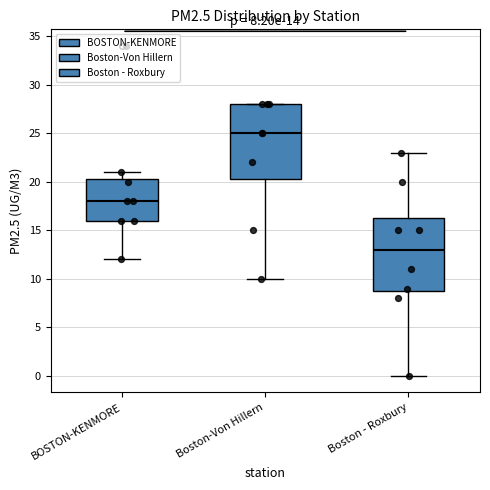

Which box's median line is the lowest?

Boston - Roxbury